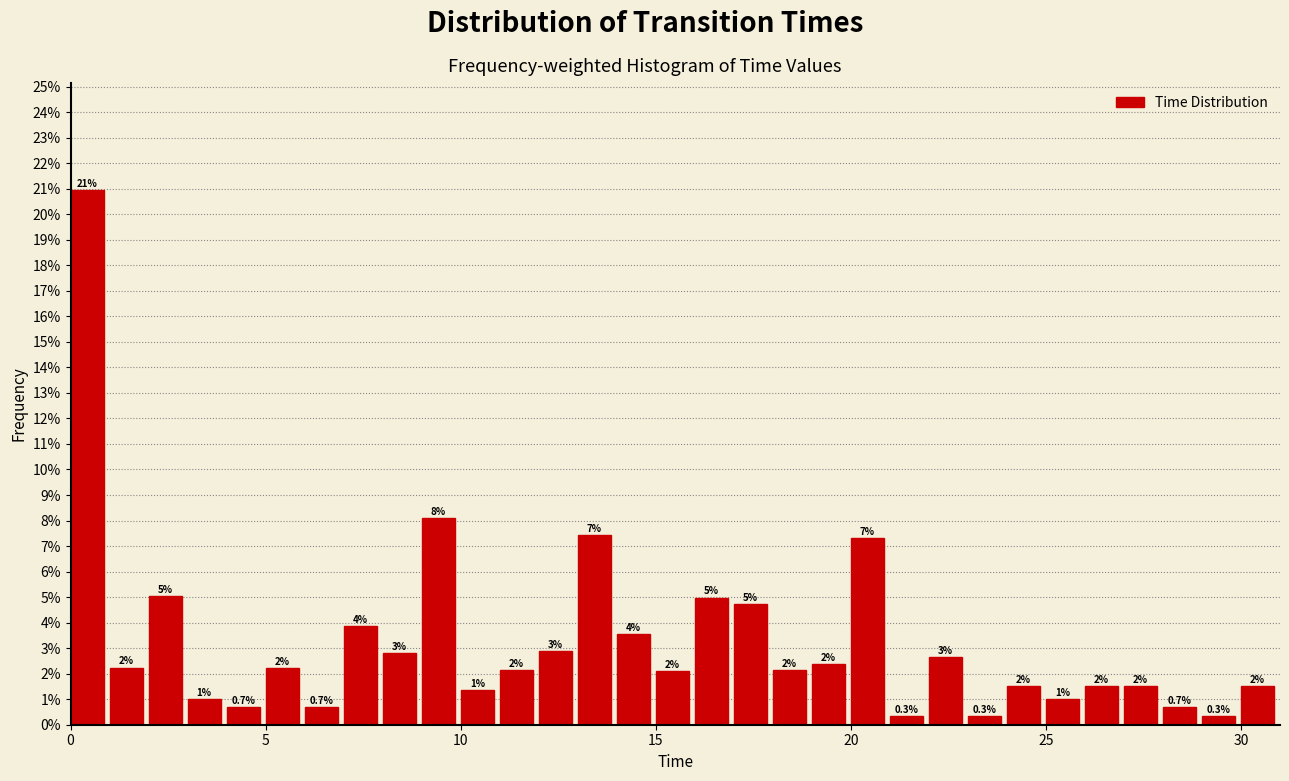

Read against the x-axis, roughly where is the centre of the tallest bar?

0.5